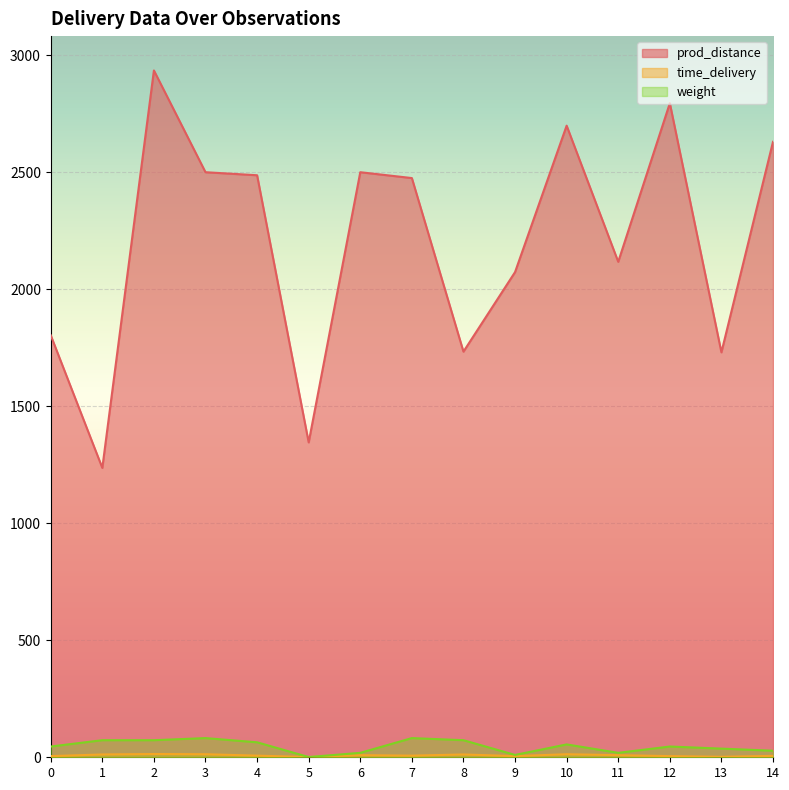

Is the value of prod_distance at 0 greater than the value of time_delivery at 5?

Yes